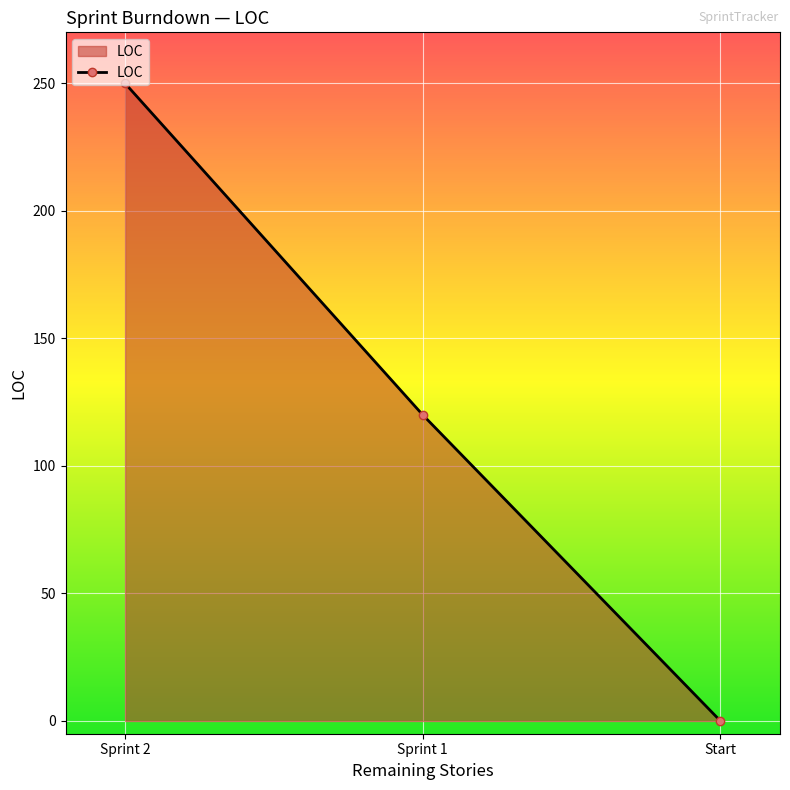

What is the difference between the second highest and minimum values?

120